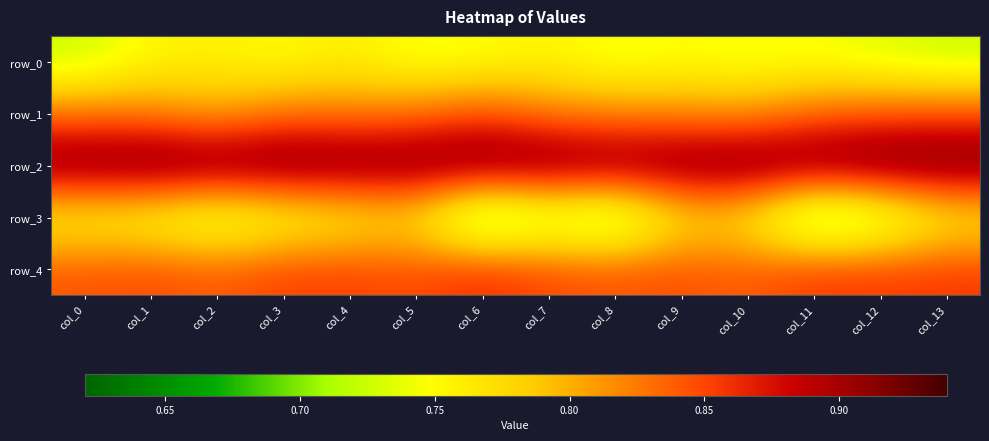

What is the sum of the row_1 values at col_11 and col_9?

1.7